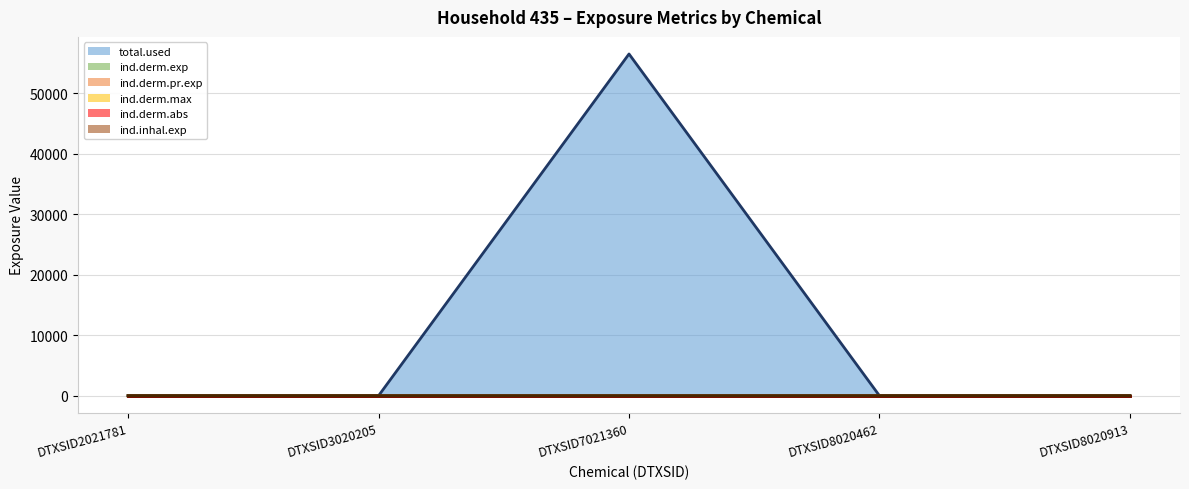

True or false: total.used (line) has a value of 0.0 at DTXSID2021781.

True